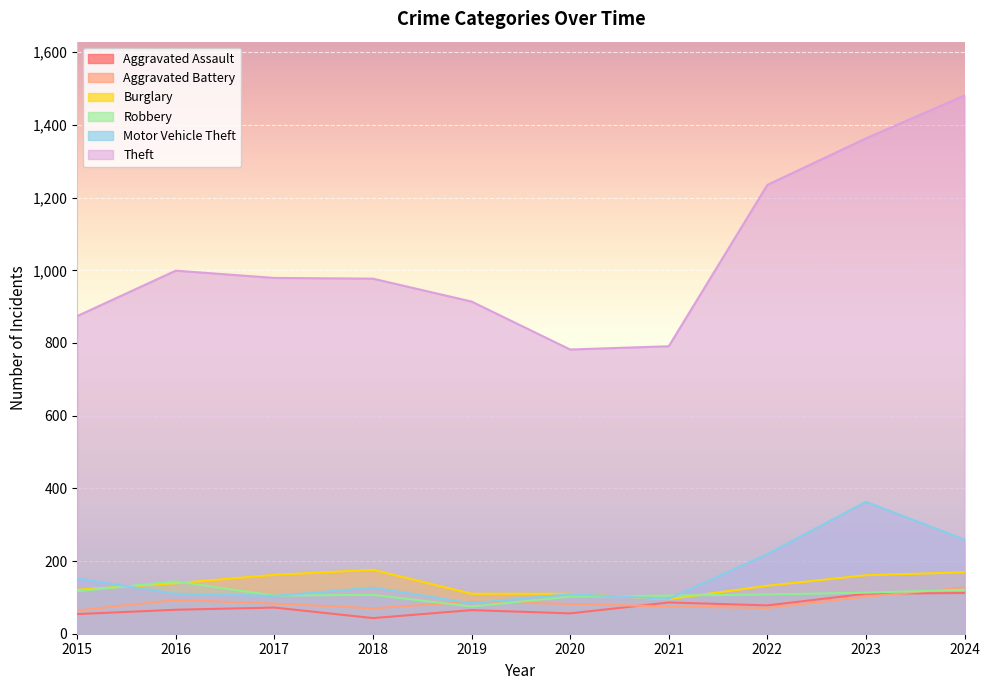

How many interior local valleys does the Burglary series have?

1